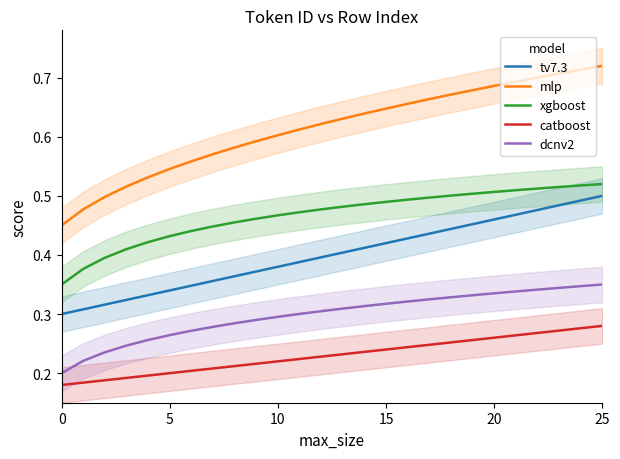

True or false: xgboost and mlp cross at least once.

False